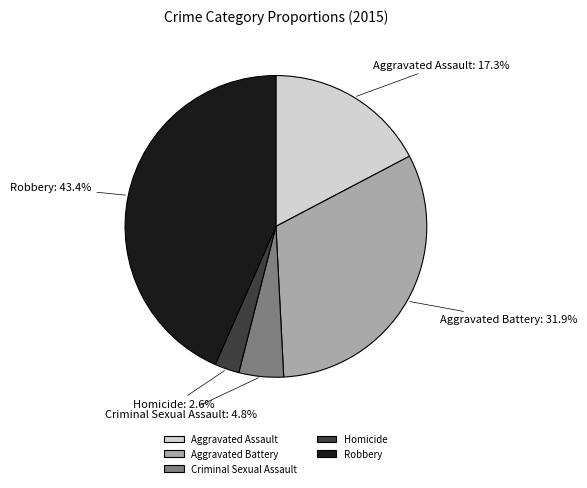

Between Aggravated Battery and Robbery, which is larger?

Robbery